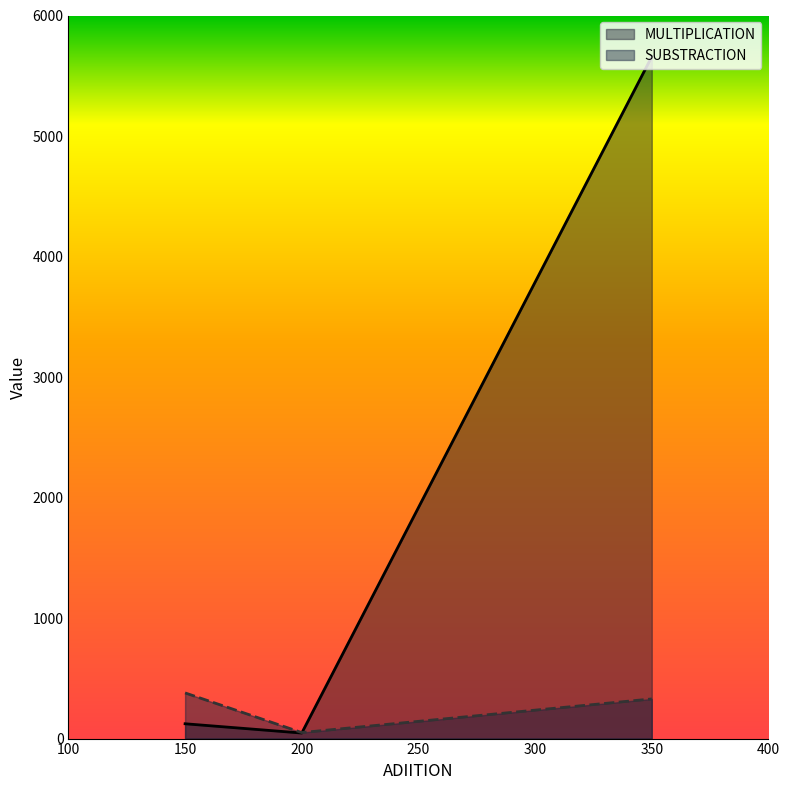

Reading left to right, what are all the values shown in this chart?

MULTIPLICATION: 150=123	200=46	350=5658
SUBSTRACTION: 150=379	200=50	350=329